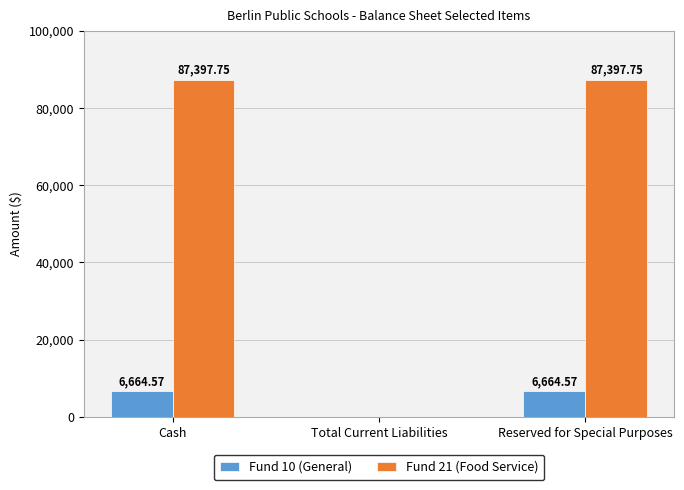

Reading left to right, transcribe all the data shown in this chart.

Fund 10 (General): Cash=6664.6	Total Current Liabilities=0.0	Reserved for Special Purposes=6664.6
Fund 21 (Food Service): Cash=87397.8	Total Current Liabilities=0.0	Reserved for Special Purposes=87397.8